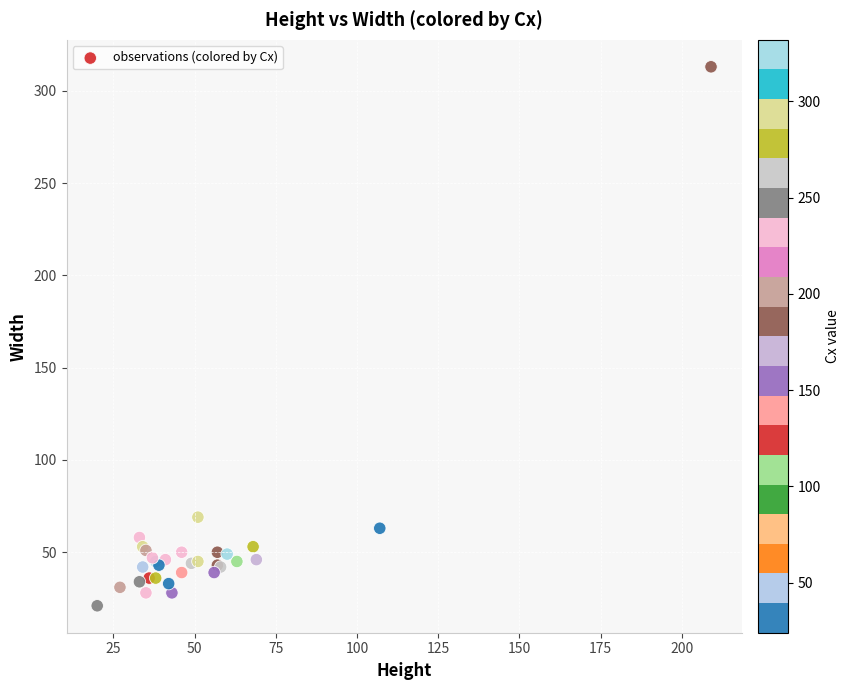

What Y value in the scatter plot is closest to 167?

69